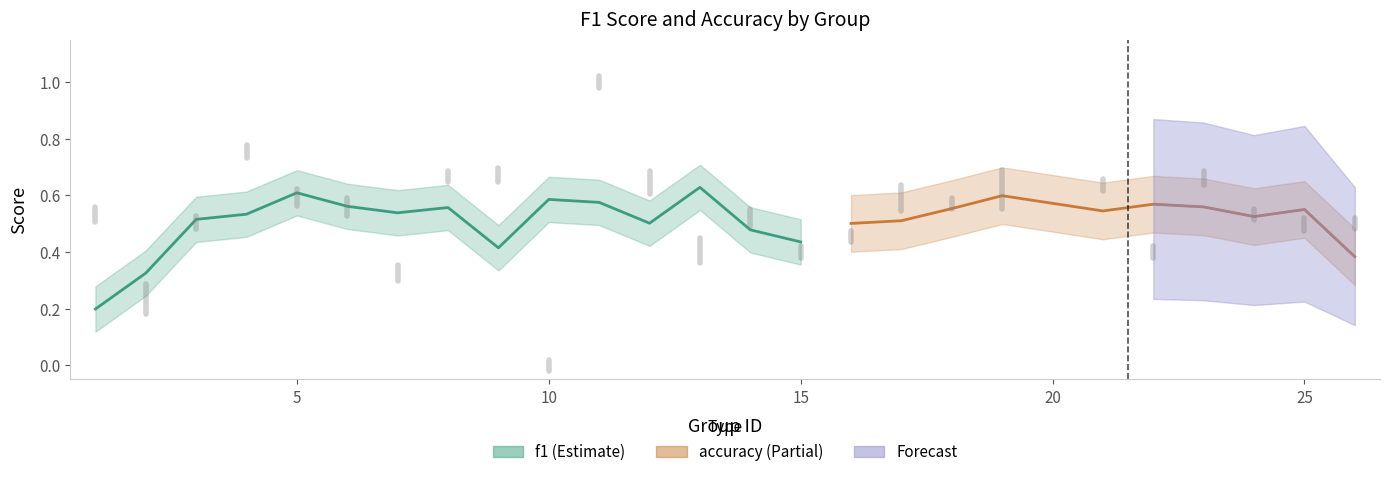

Does the chart display data point markers on the line(s)?

No